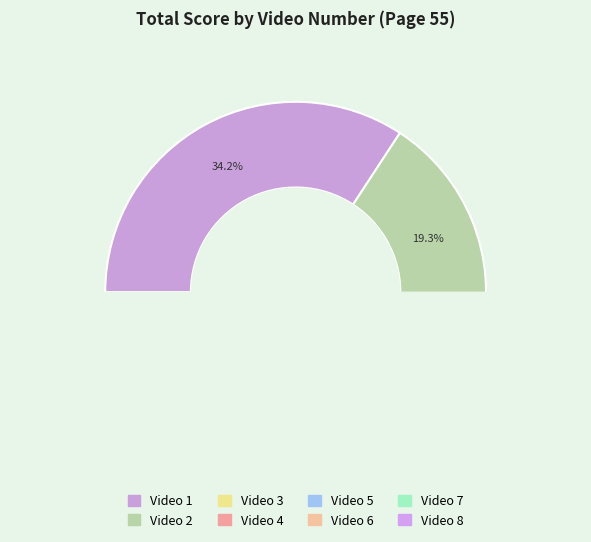

What percentage is NOT represented by 5?

86.1%